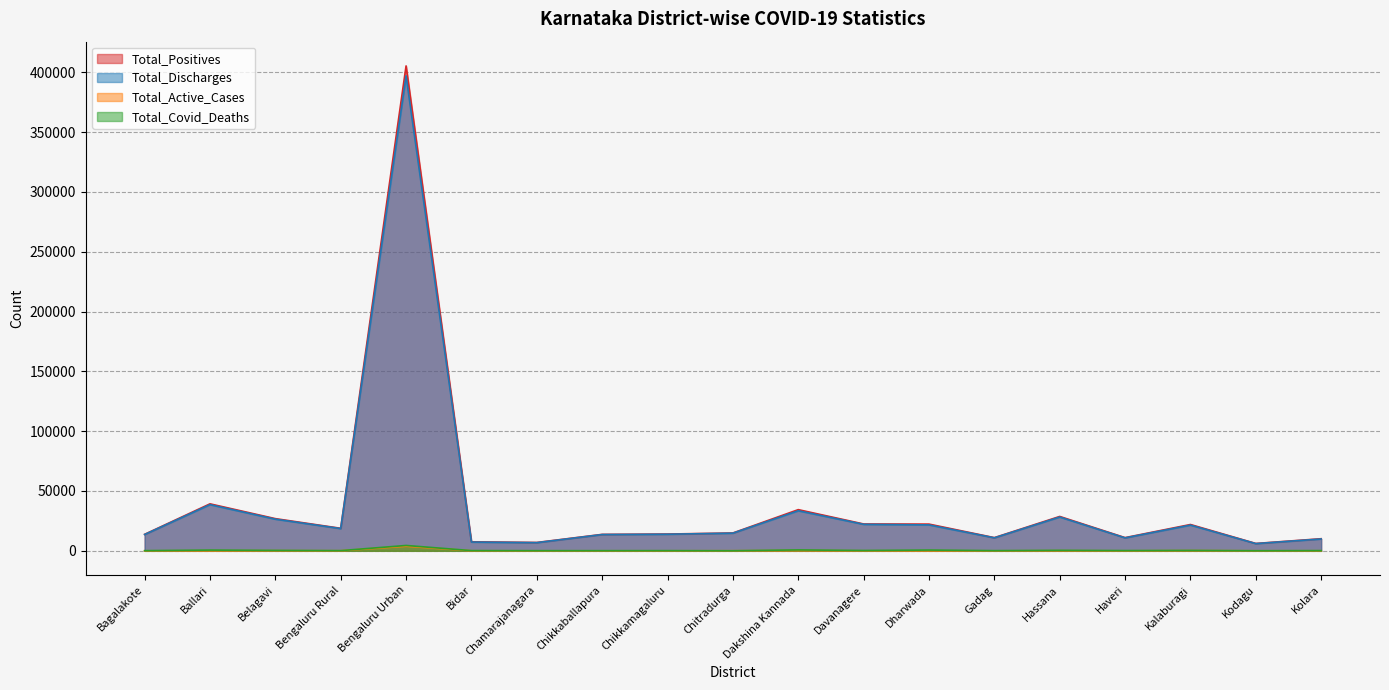

Reading right to left, transcribe all the data shown in this chart.

Total_Positives: Kolara=10112	Kodagu=6148	Kalaburagi=21987	Haveri=11020	Hassana=28727	Gadag=11016	Dharwada=22333	Davanagere=22435	Dakshina Kannada=34417	Chitradurga=14907	Chikkamagaluru=14025	Chikkaballapura=13739	Chamarajanagara=6974	Bidar=7535	Bengaluru Urban=405325	Bengaluru Rural=18824	Belagavi=26903	Ballari=39263	Bagalakote=13779
Total_Discharges: Kolara=9896	Kodagu=6026	Kalaburagi=21500	Haveri=10821	Hassana=28249	Gadag=10868	Dharwada=21671	Davanagere=22147	Dakshina Kannada=33475	Chitradurga=14765	Chikkamagaluru=13868	Chikkaballapura=13601	Chamarajanagara=6829	Bidar=7318	Bengaluru Urban=397015	Bengaluru Rural=18599	Belagavi=26454	Ballari=38603	Bagalakote=13633
Total_Active_Cases: Kolara=39	Kodagu=49	Kalaburagi=157	Haveri=9	Hassana=82	Gadag=7	Dharwada=44	Davanagere=24	Dakshina Kannada=202	Chitradurga=73	Chikkamagaluru=18	Chikkaballapura=20	Chamarajanagara=14	Bidar=41	Bengaluru Urban=3835	Bengaluru Rural=65	Belagavi=107	Ballari=63	Bagalakote=10
Total_Covid_Deaths: Kolara=177	Kodagu=73	Kalaburagi=330	Haveri=190	Hassana=396	Gadag=141	Dharwada=618	Davanagere=264	Dakshina Kannada=738	Chitradurga=69	Chikkamagaluru=139	Chikkaballapura=117	Chamarajanagara=120	Bidar=172	Bengaluru Urban=4474	Bengaluru Rural=160	Belagavi=342	Ballari=597	Bagalakote=136